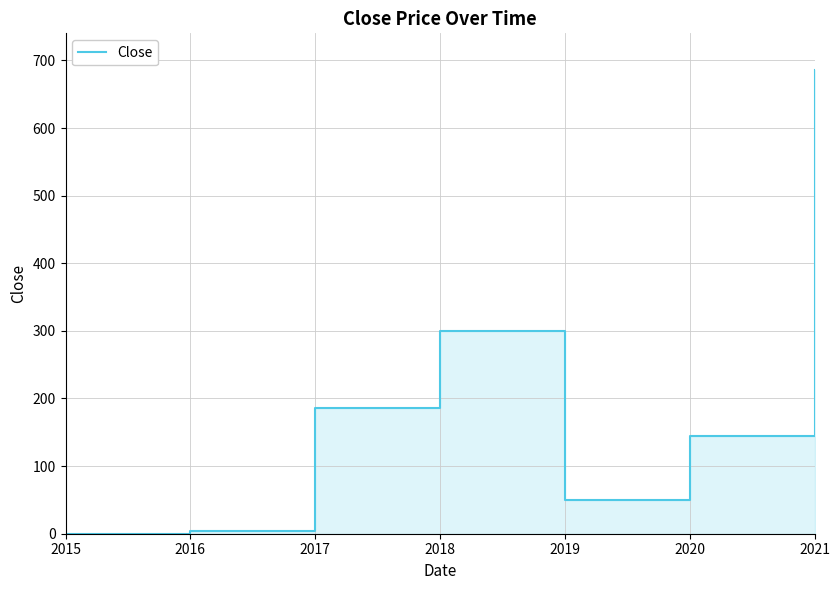

True or false: there are more than 1 points higher than both neighbors.

False